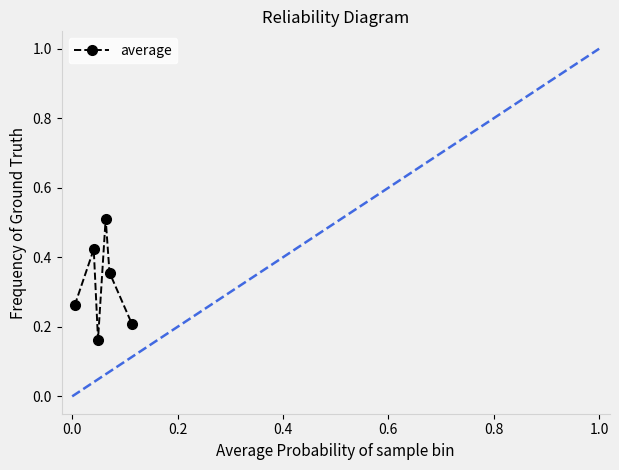

What is the sum of all values?

1.9